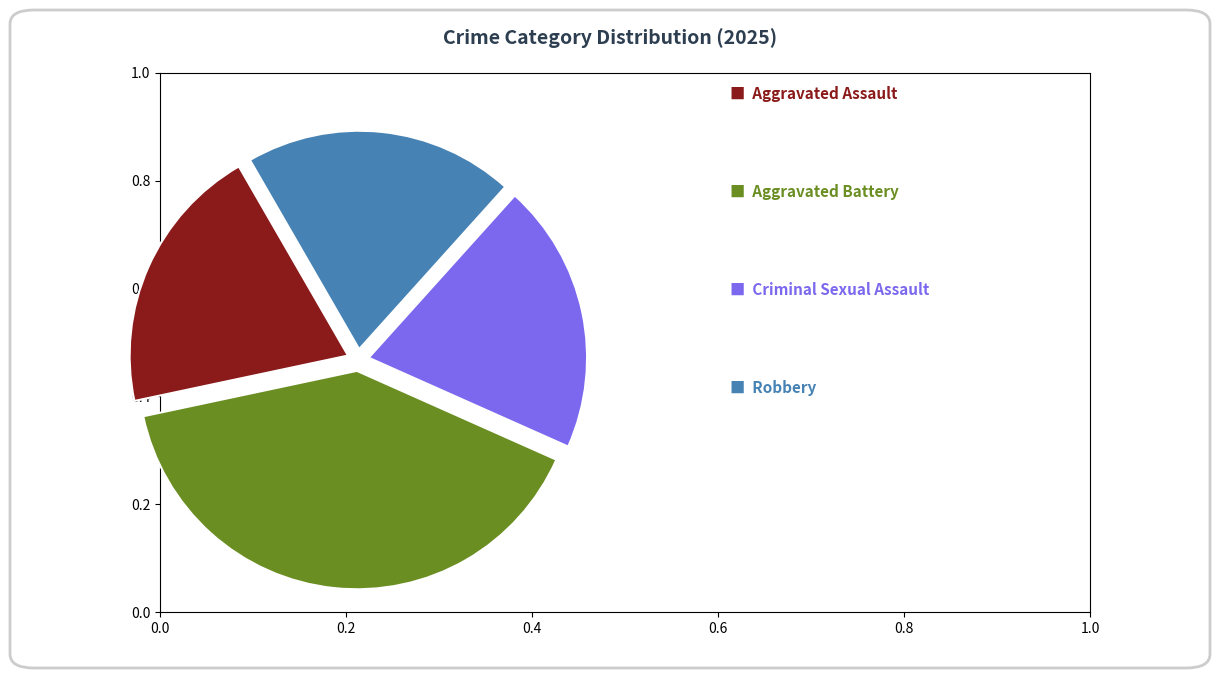

To the nearest percent, what is the average slice percentage?

25%